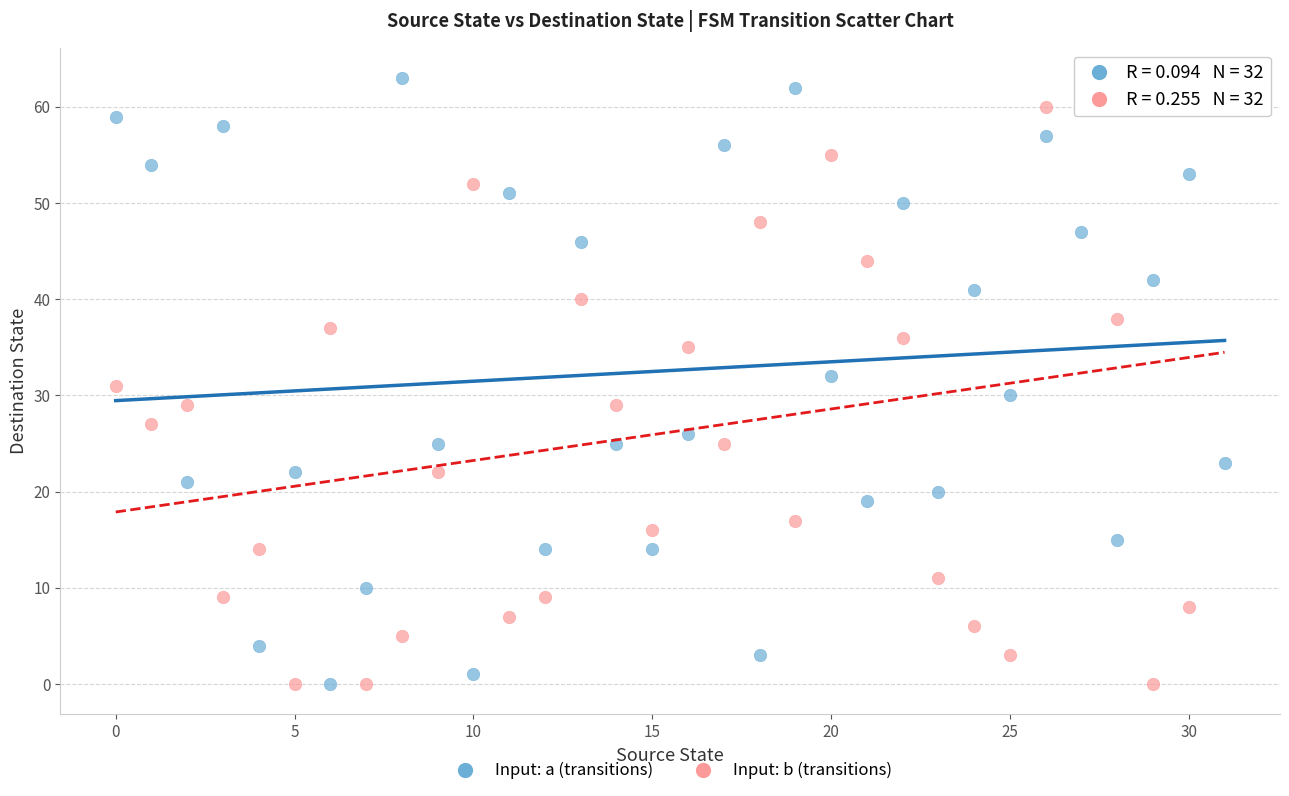

Across all data points, what is the range of Y values (max minus min)?

63